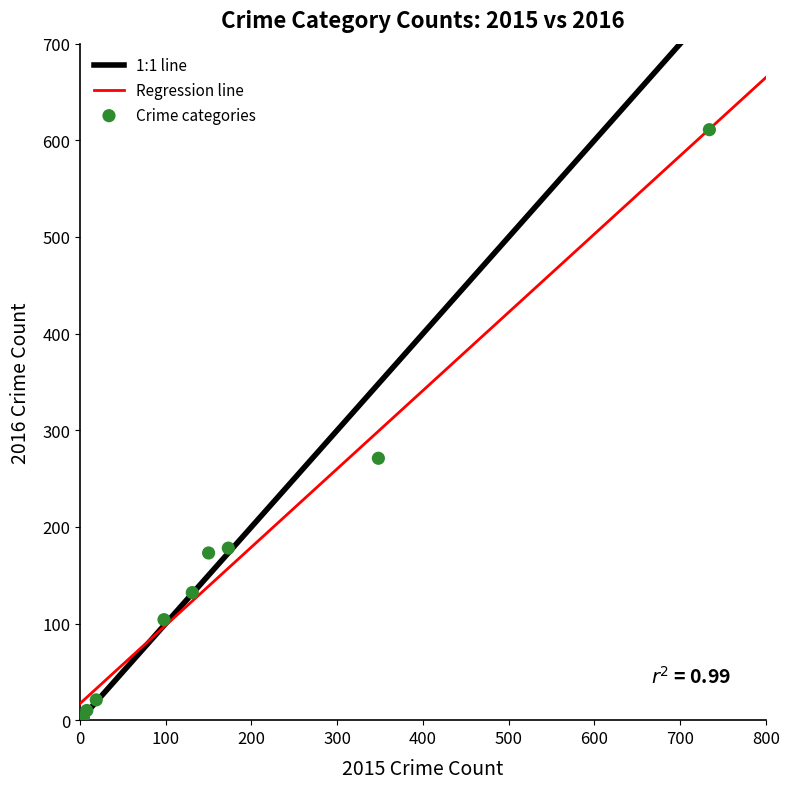

What is the average Y value?

167